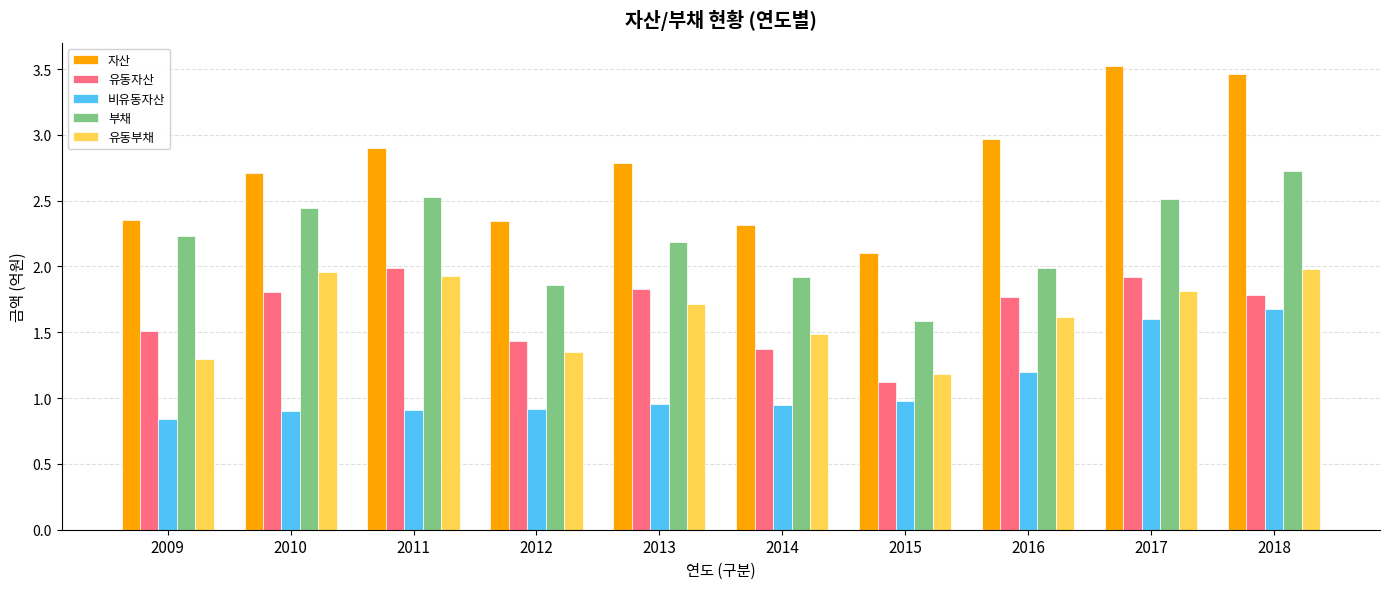

At which label is 부채 closest to 2?

2016